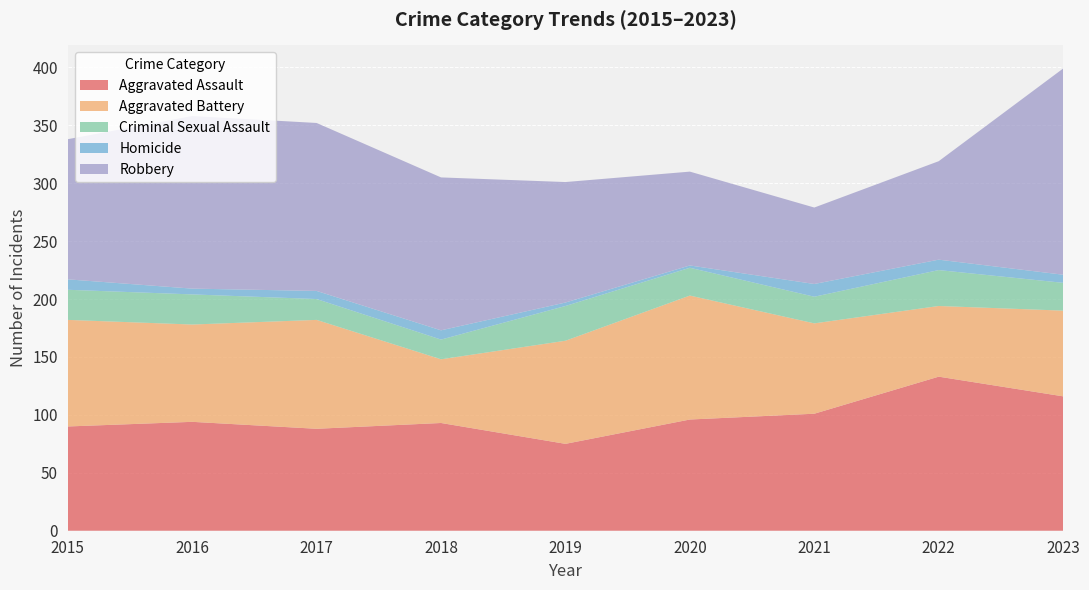

Reading left to right, extract all data points from this chart.

Aggravated Assault: 90	94	88	93	75	96	101	133	116
Aggravated Battery: 92	84	94	55	89	107	78	61	74
Criminal Sexual Assault: 26	26	18	17	30	24	23	31	24
Homicide: 9	5	7	8	3	2	11	9	7
Robbery: 121	149	145	132	104	81	66	85	178